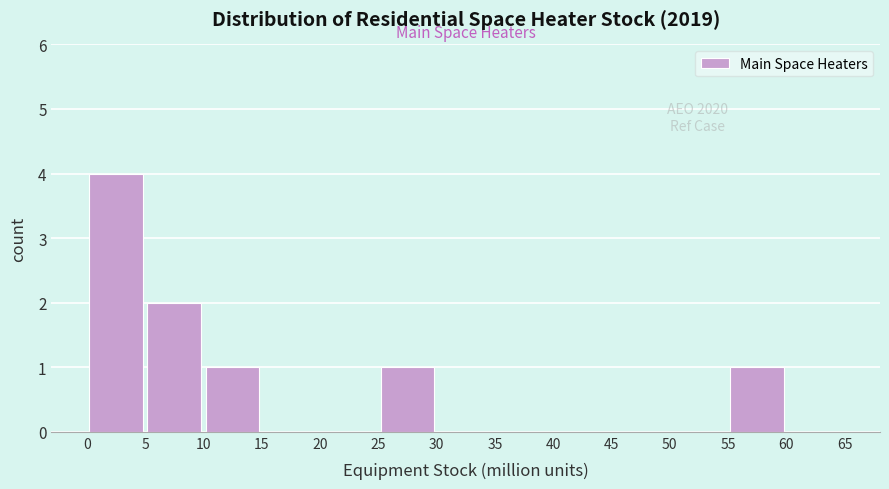

Which range on the x-axis has the tallest bar?

0 to 5